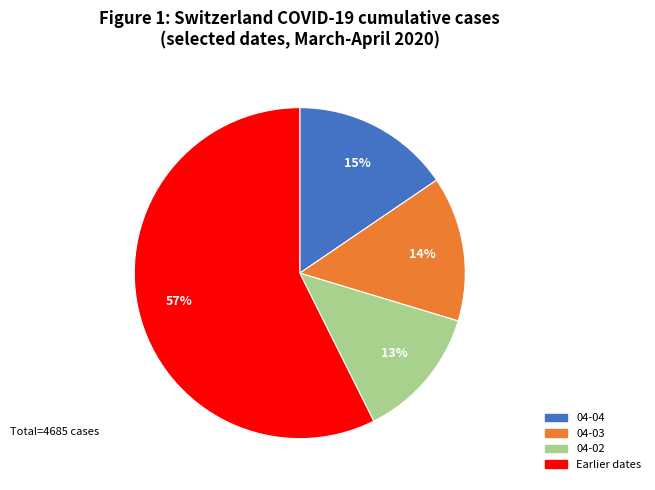

Is there a majority slice in this chart?

Yes